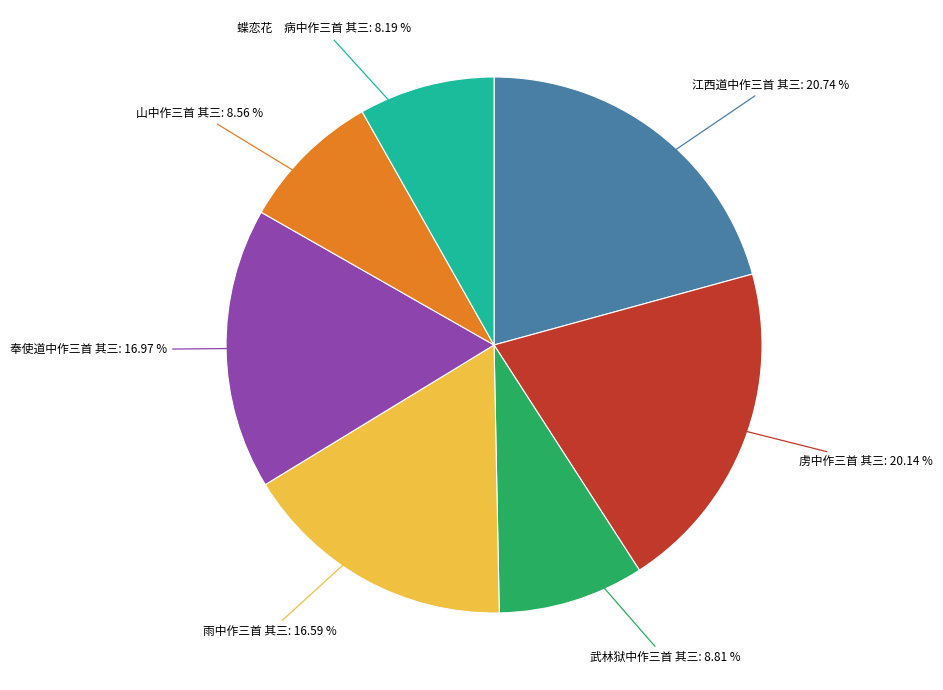

Does any single category account for the majority?

No